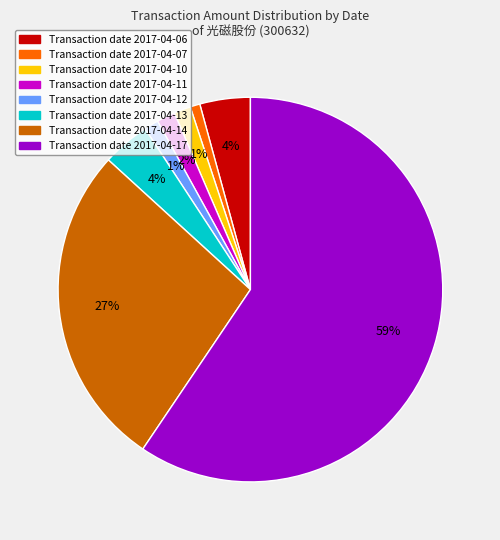

Does any single category account for the majority?

Yes